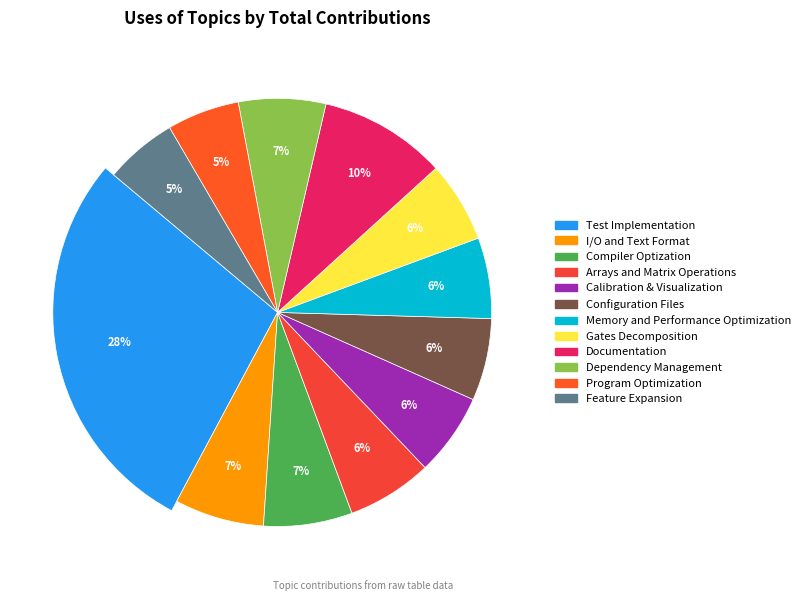

Does Calibration & Visualization account for over 50% of the chart?

No